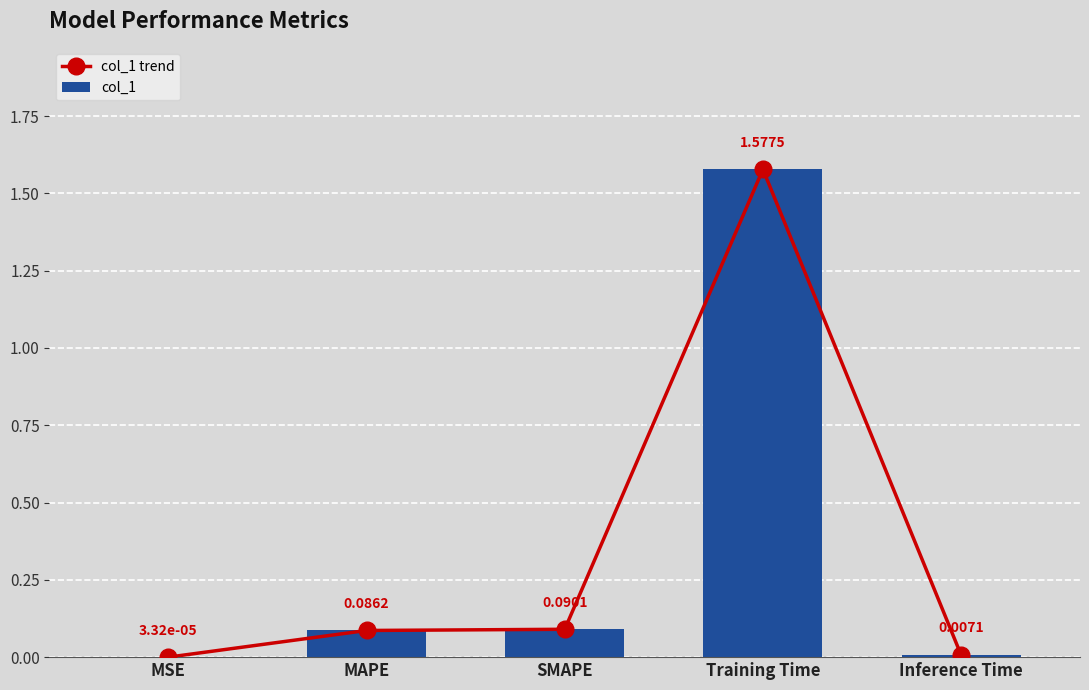

What is the sum of the col_1 trend values at Training Time and Inference Time?

1.6